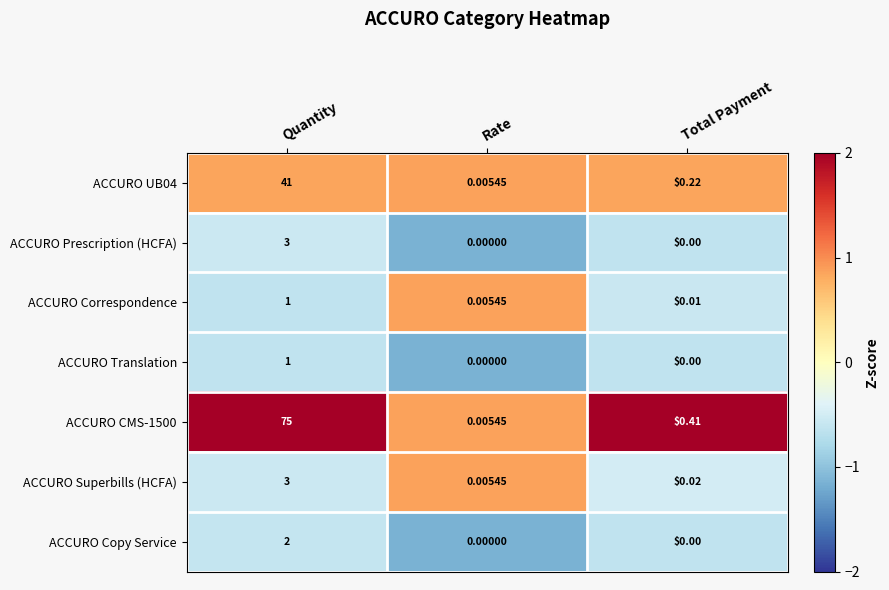

At which label is ACCURO Superbills (HCFA) closest to 1?

Total Payment